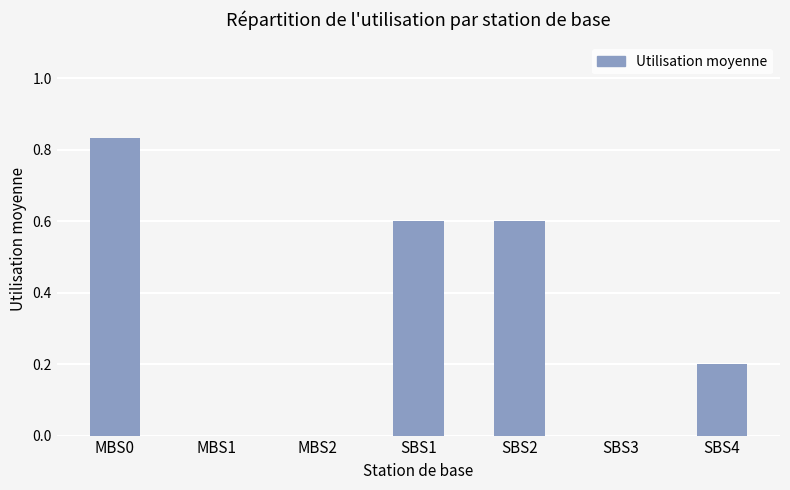

How many series are shown in this chart?

1